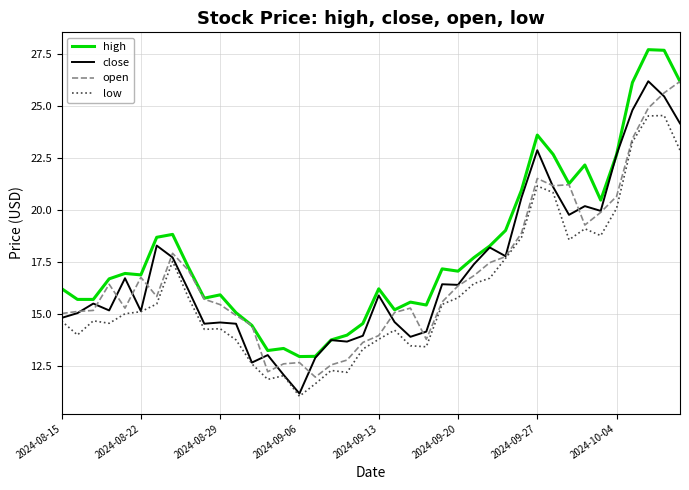

Which series has the largest total across all categories?

high